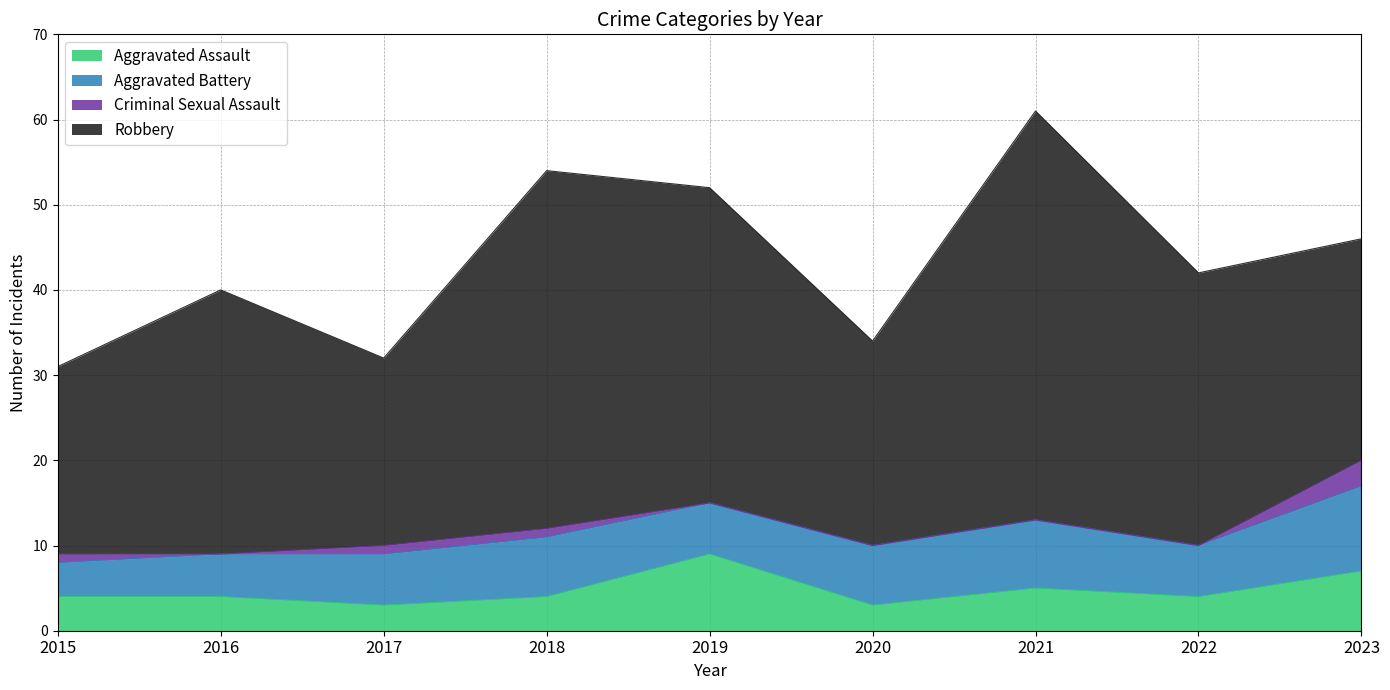

List the labels in order of Criminal Sexual Assault value, smallest first.

2016, 2019, 2020, 2021, 2022, 2015, 2017, 2018, 2023